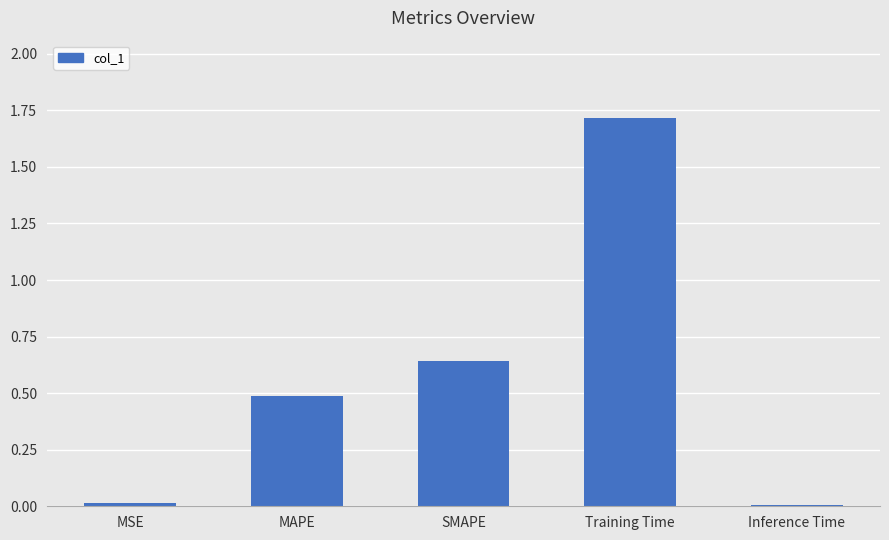

What is the greatest value displayed?

1.7